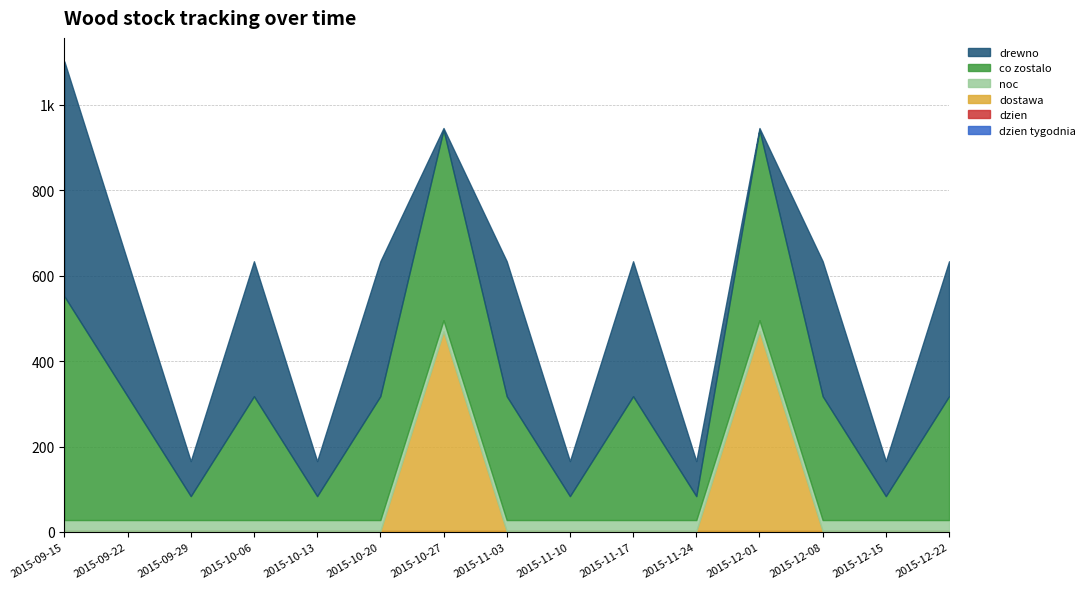

Reading left to right, transcribe all the data shown in this chart.

dzien tygodnia: 2015-09-15=2	2015-09-22=2	2015-09-29=2	2015-10-06=2	2015-10-13=2	2015-10-20=2	2015-10-27=2	2015-11-03=2	2015-11-10=2	2015-11-17=2	2015-11-24=2	2015-12-01=2	2015-12-08=2	2015-12-15=2	2015-12-22=2
dzien: 2015-09-15=0	2015-09-22=0	2015-09-29=0	2015-10-06=0	2015-10-13=0	2015-10-20=0	2015-10-27=0	2015-11-03=0	2015-11-10=0	2015-11-17=0	2015-11-24=0	2015-12-01=0	2015-12-08=0	2015-12-15=0	2015-12-22=0
dostawa: 2015-09-15=0	2015-09-22=0	2015-09-29=0	2015-10-06=0	2015-10-13=0	2015-10-20=0	2015-10-27=468	2015-11-03=0	2015-11-10=0	2015-11-17=0	2015-11-24=0	2015-12-01=468	2015-12-08=0	2015-12-15=0	2015-12-22=0
noc: 2015-09-15=26	2015-09-22=26	2015-09-29=26	2015-10-06=26	2015-10-13=26	2015-10-20=26	2015-10-27=26	2015-11-03=26	2015-11-10=26	2015-11-17=26	2015-11-24=26	2015-12-01=26	2015-12-08=26	2015-12-15=26	2015-12-22=26
co zostalo: 2015-09-15=524	2015-09-22=290	2015-09-29=56	2015-10-06=290	2015-10-13=56	2015-10-20=290	2015-10-27=446	2015-11-03=290	2015-11-10=56	2015-11-17=290	2015-11-24=56	2015-12-01=446	2015-12-08=290	2015-12-15=56	2015-12-22=290
drewno: 2015-09-15=550	2015-09-22=316	2015-09-29=82	2015-10-06=316	2015-10-13=82	2015-10-20=316	2015-10-27=4	2015-11-03=316	2015-11-10=82	2015-11-17=316	2015-11-24=82	2015-12-01=4	2015-12-08=316	2015-12-15=82	2015-12-22=316